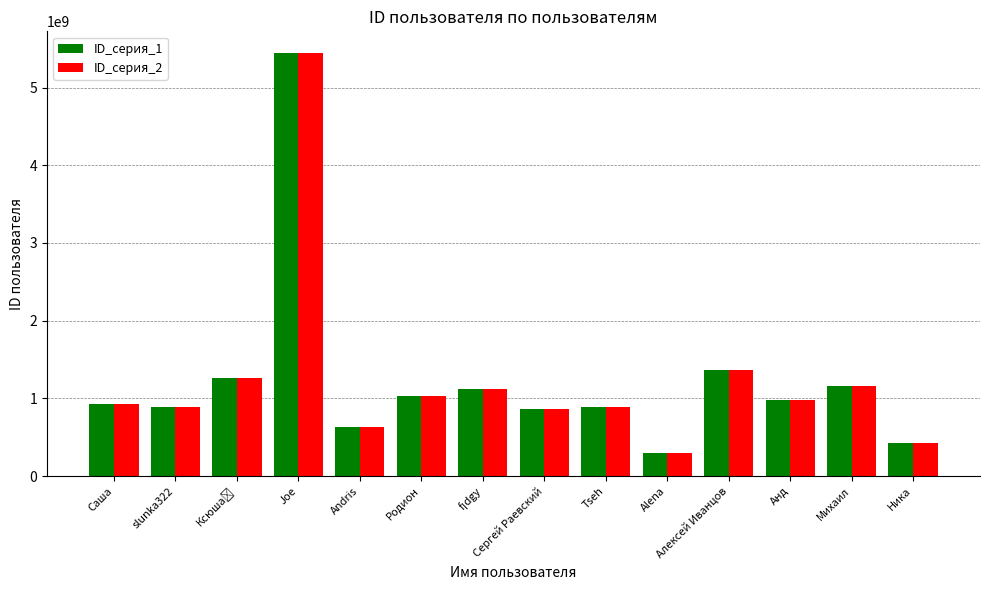

At how many categories does at least one series exceed 2594287529?

1